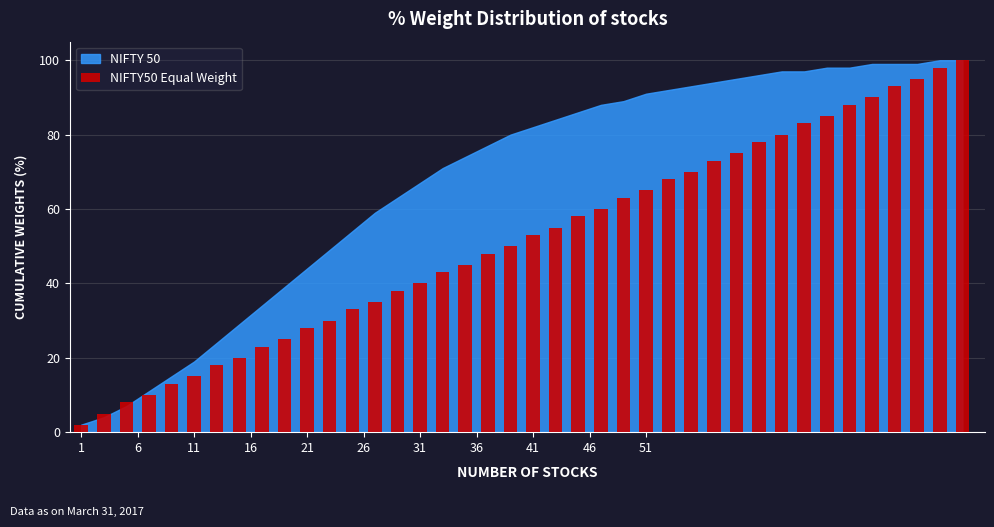

Are the bars grouped side by side (vs. stacked)?

No